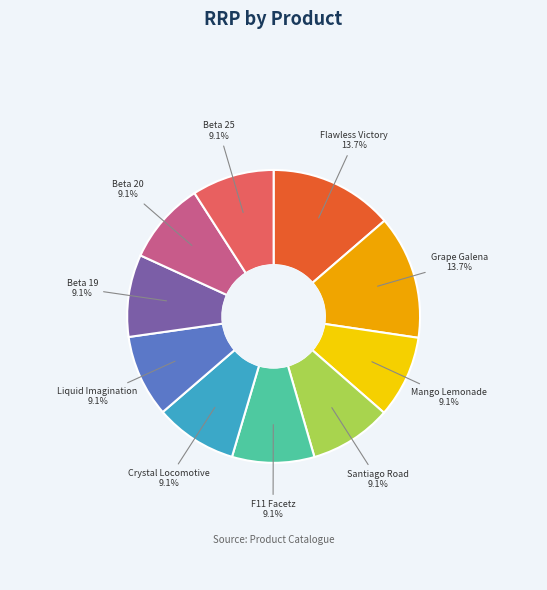

Is there a majority slice in this chart?

No